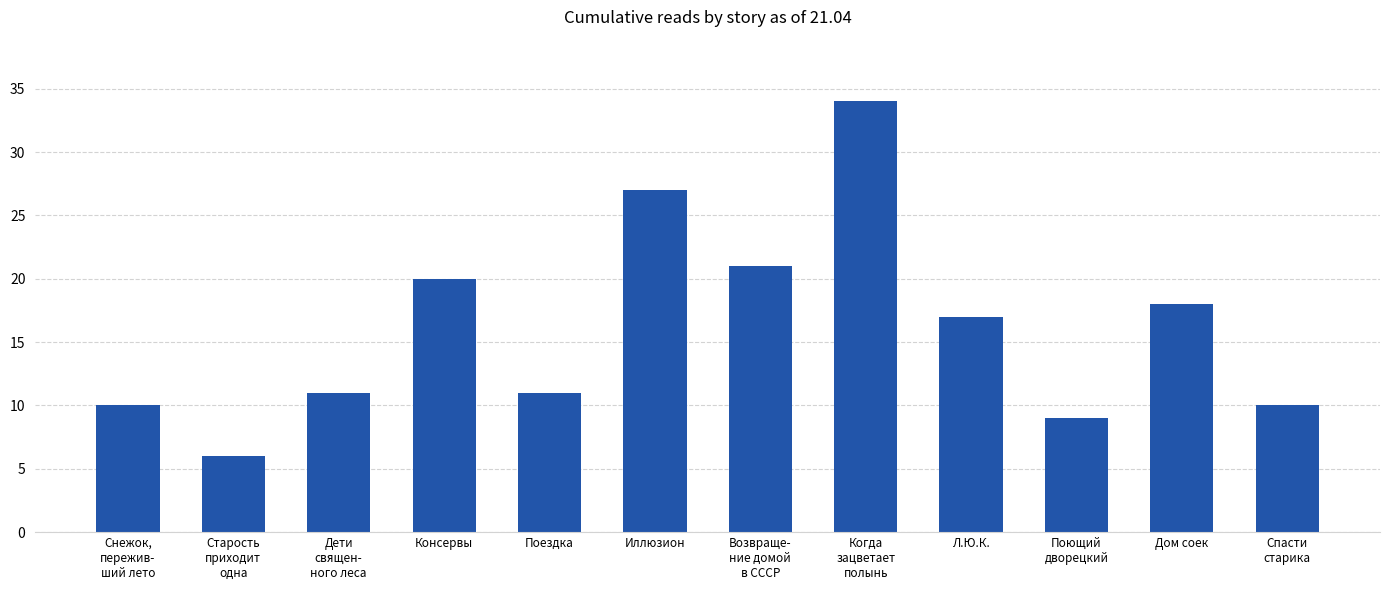

What is the difference between the maximum and minimum values?

28